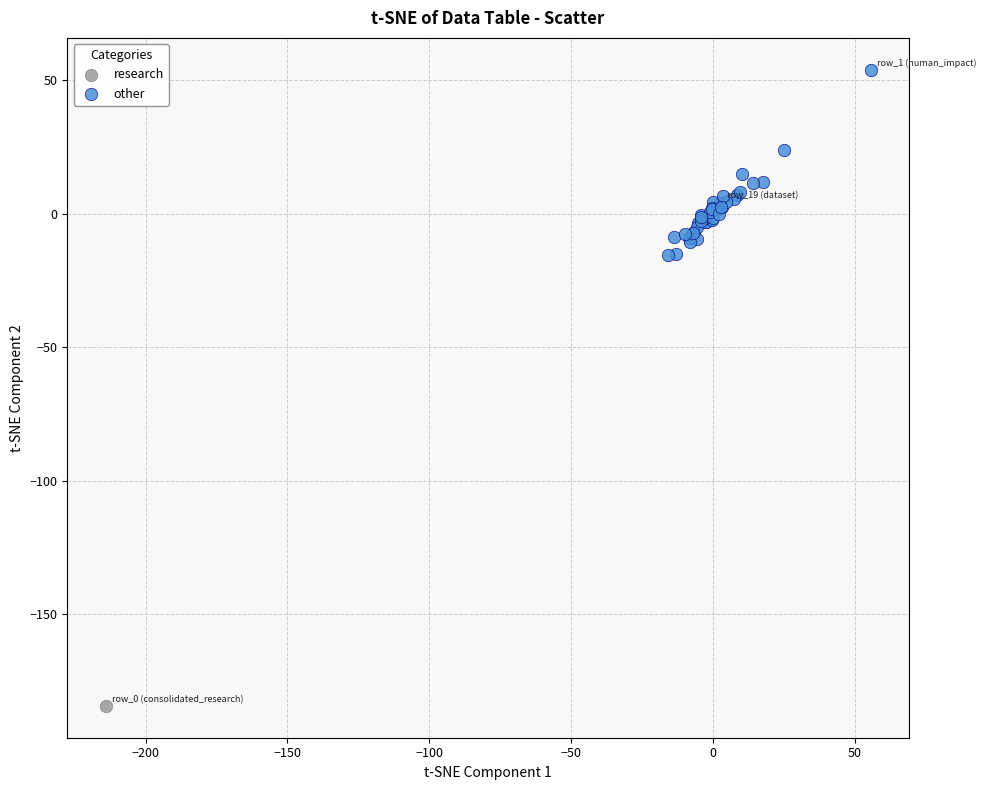

What are all the series names shown in the legend?

research, other